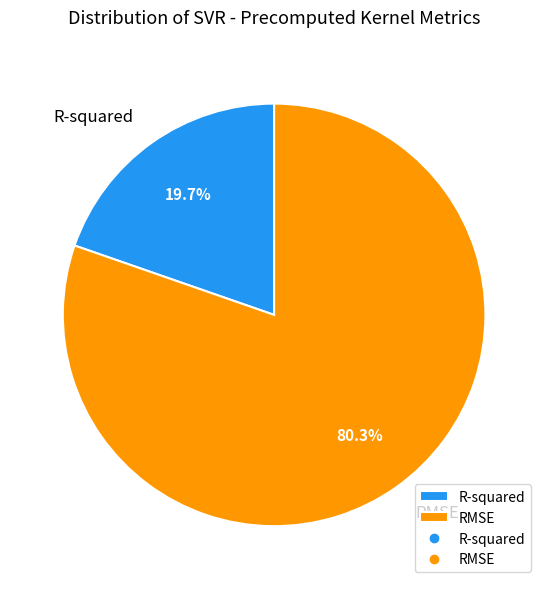

How many slices are in this pie chart?

2